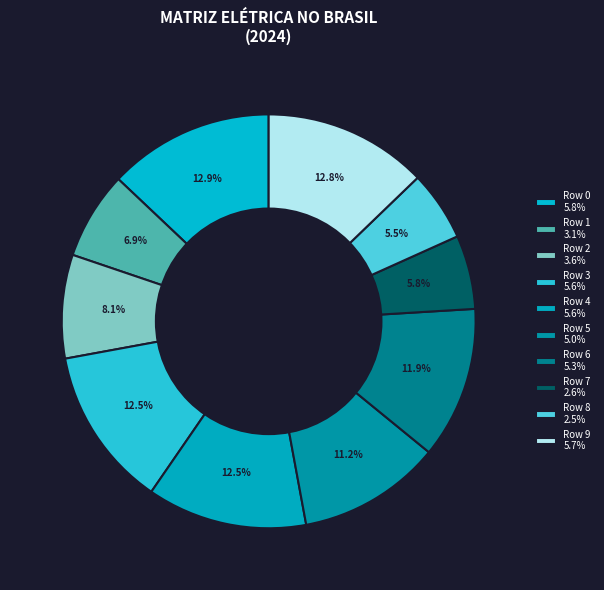

Count the number of slices in the pie.

10